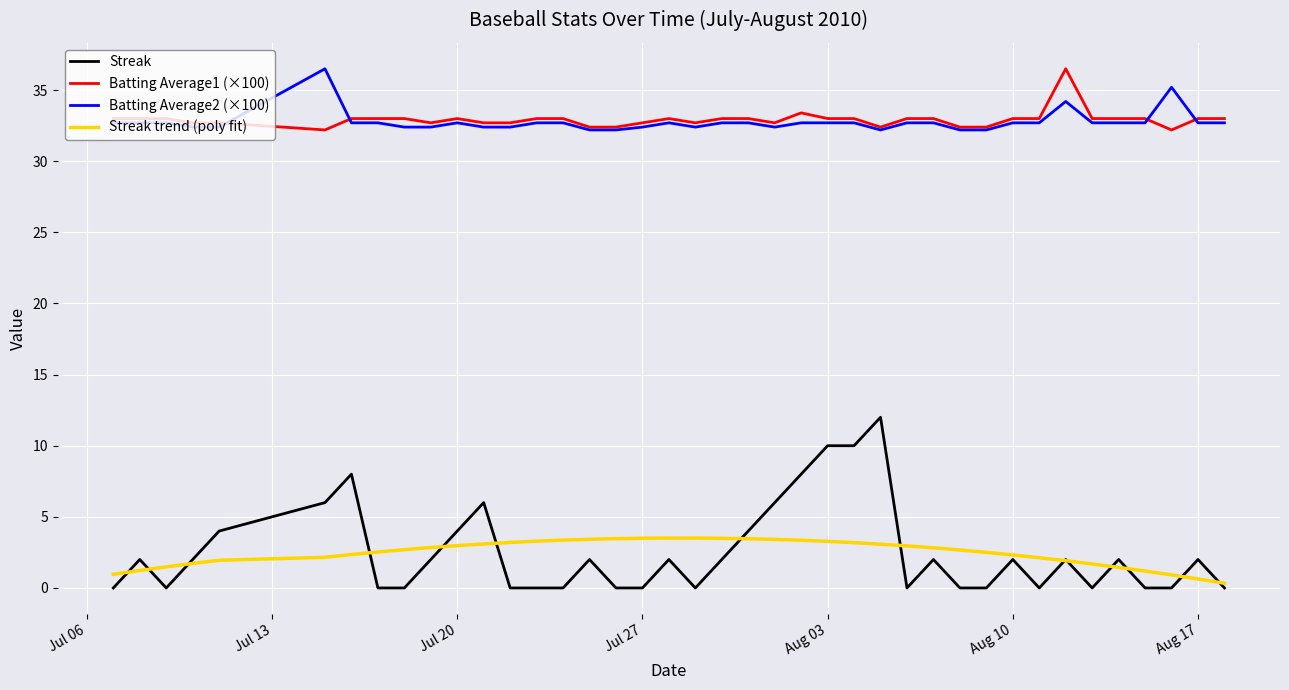

Which series has the widest spread of values?

Streak